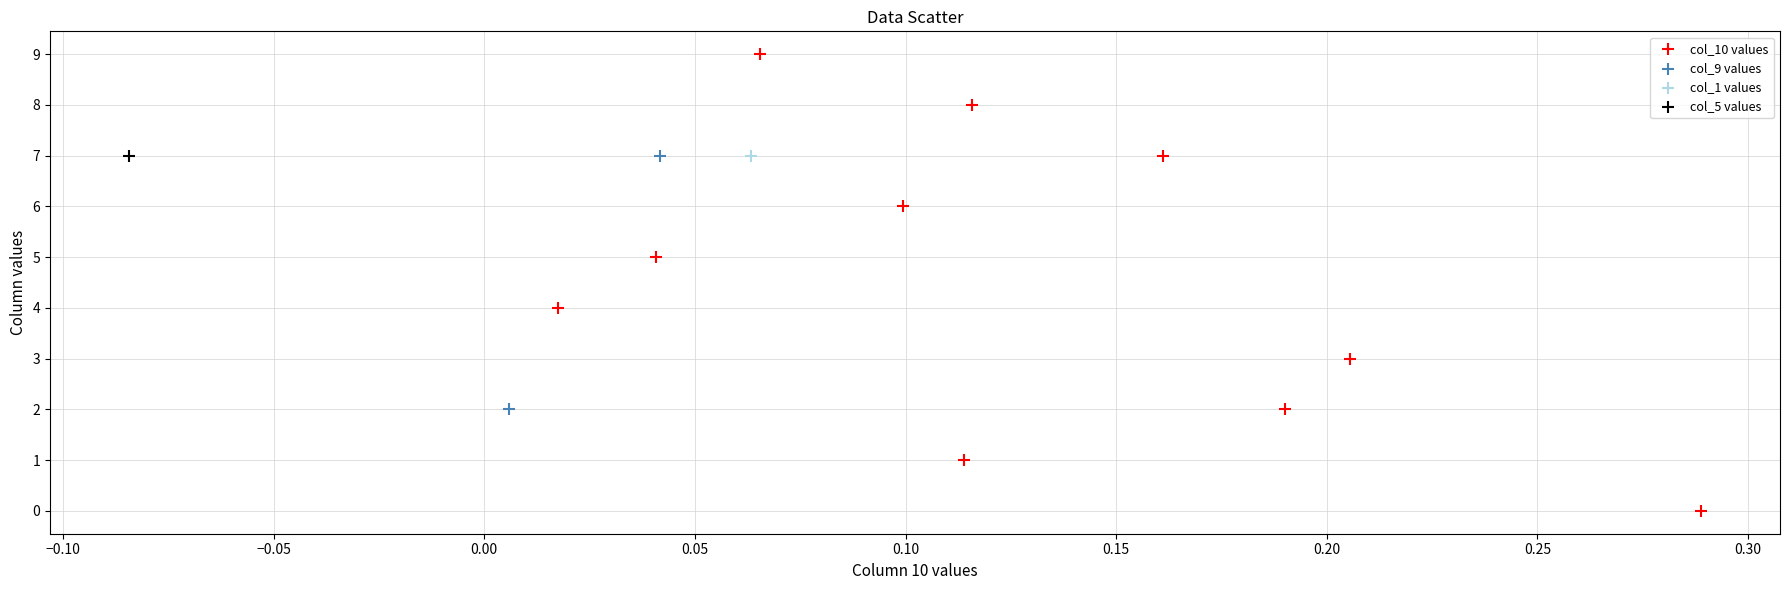

Which series contains the lowest Y value?

col_10 values